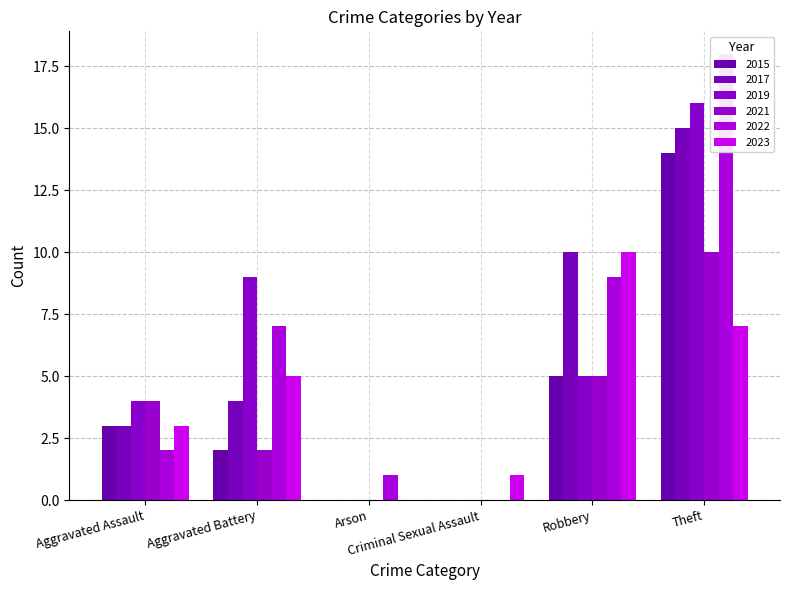

Which has a higher value, Robbery or Aggravated Assault?

Robbery